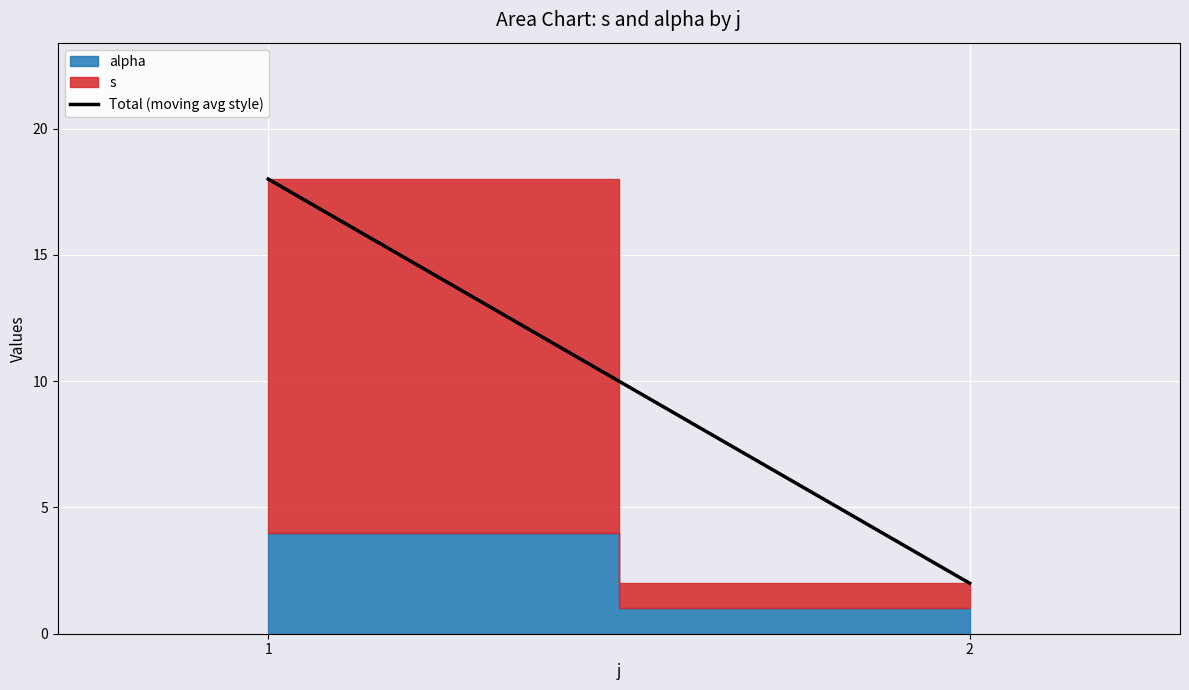

Reading left to right, transcribe all the data shown in this chart.

18	2